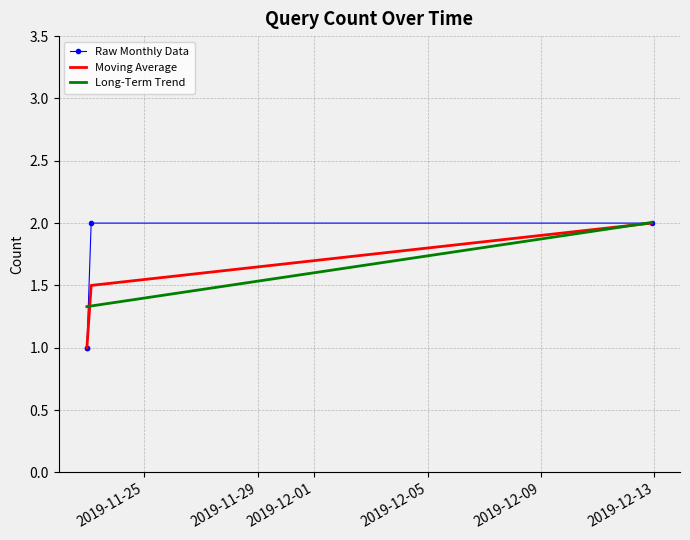

What is the value of the 4th point from the left?

2